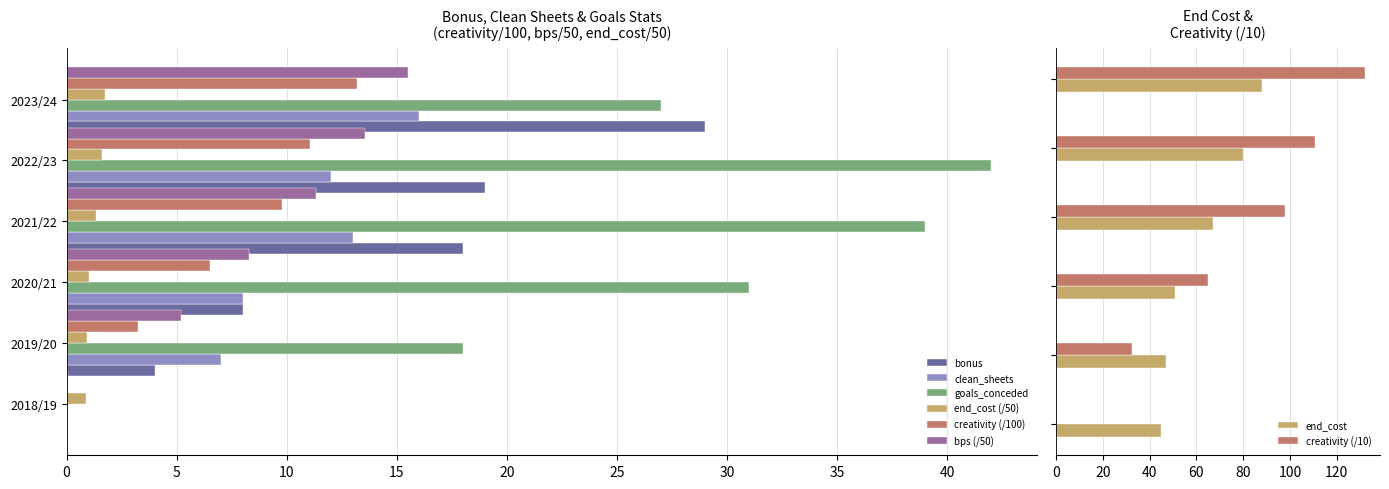

What is the highest value of the goals_conceded series?

42.0